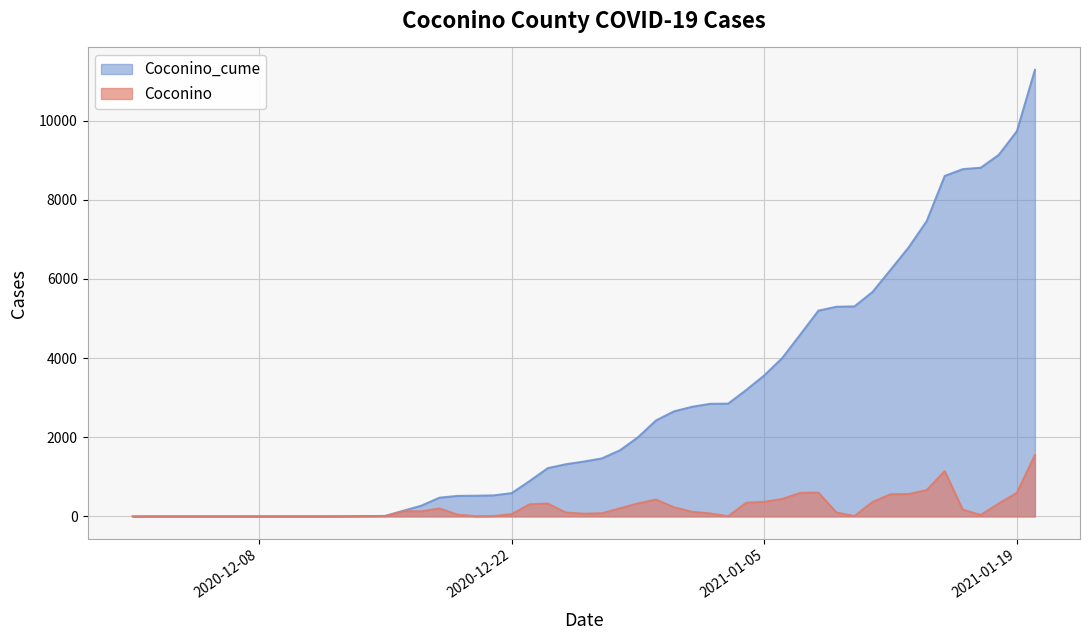

What is the maximum value shown in the chart?

11285